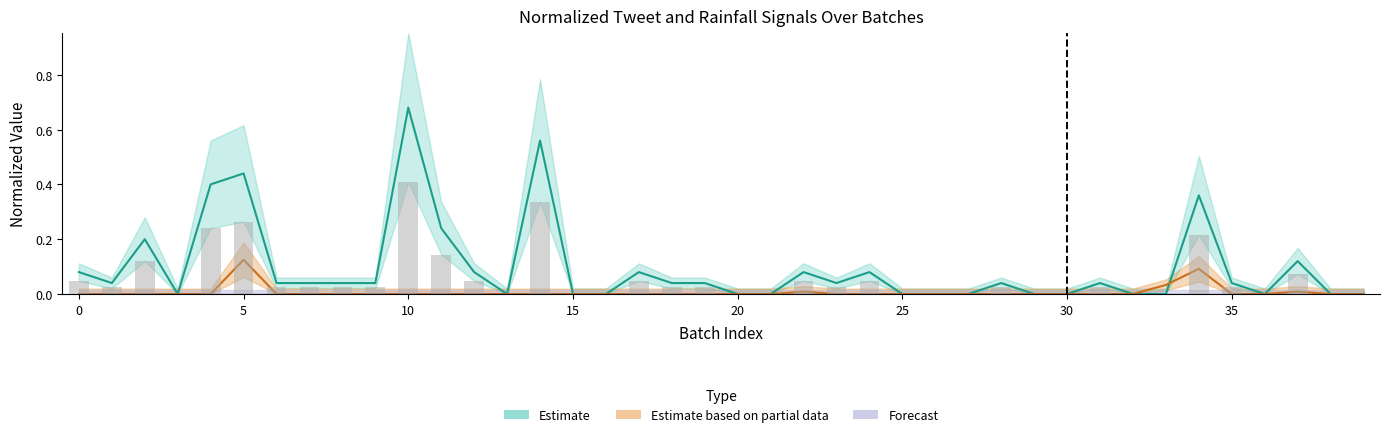

Are the bars grouped side by side (vs. stacked)?

Yes